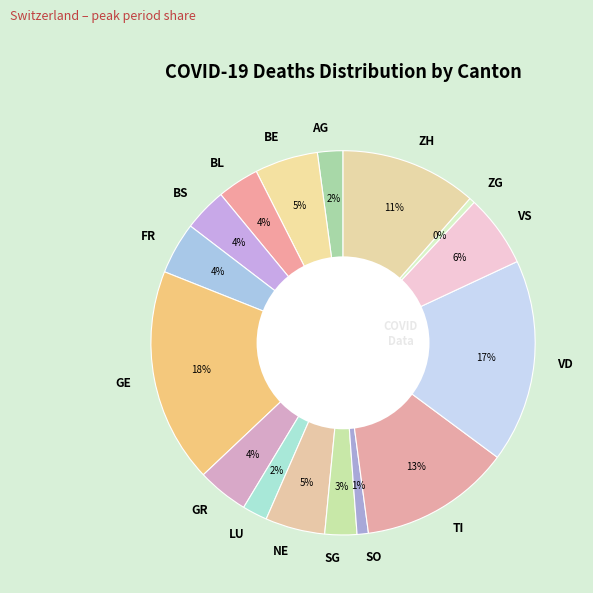

To the nearest percent, what is the average slice percentage?

6%